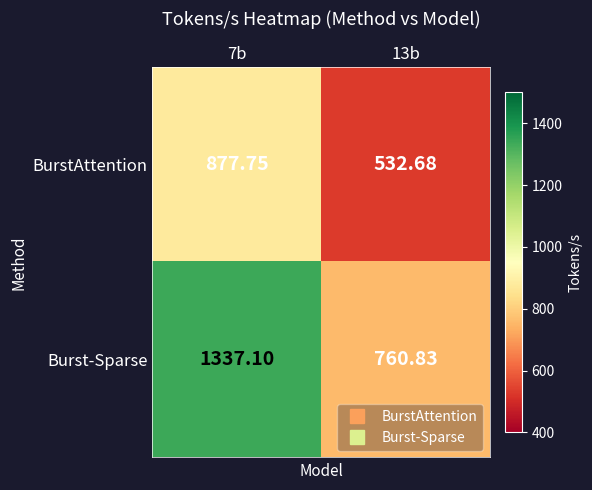

List the series in order of their overall mean, lowest first.

BurstAttention, Burst-Sparse